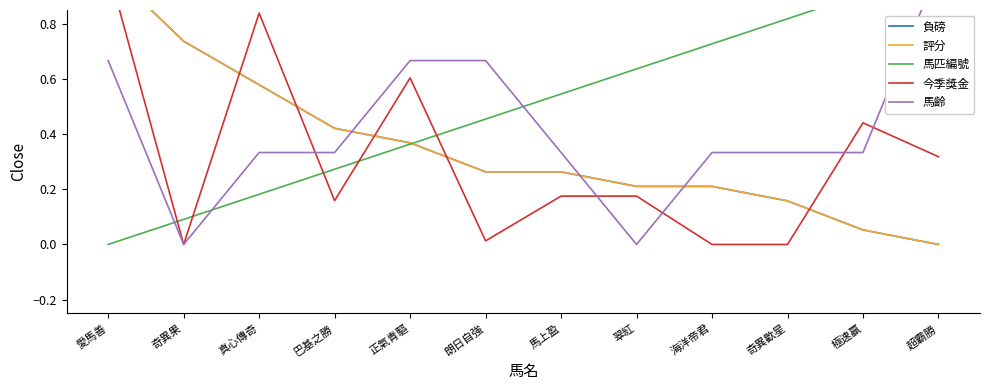

Where is 今季獎金 nearest to the value 0?

奇異果